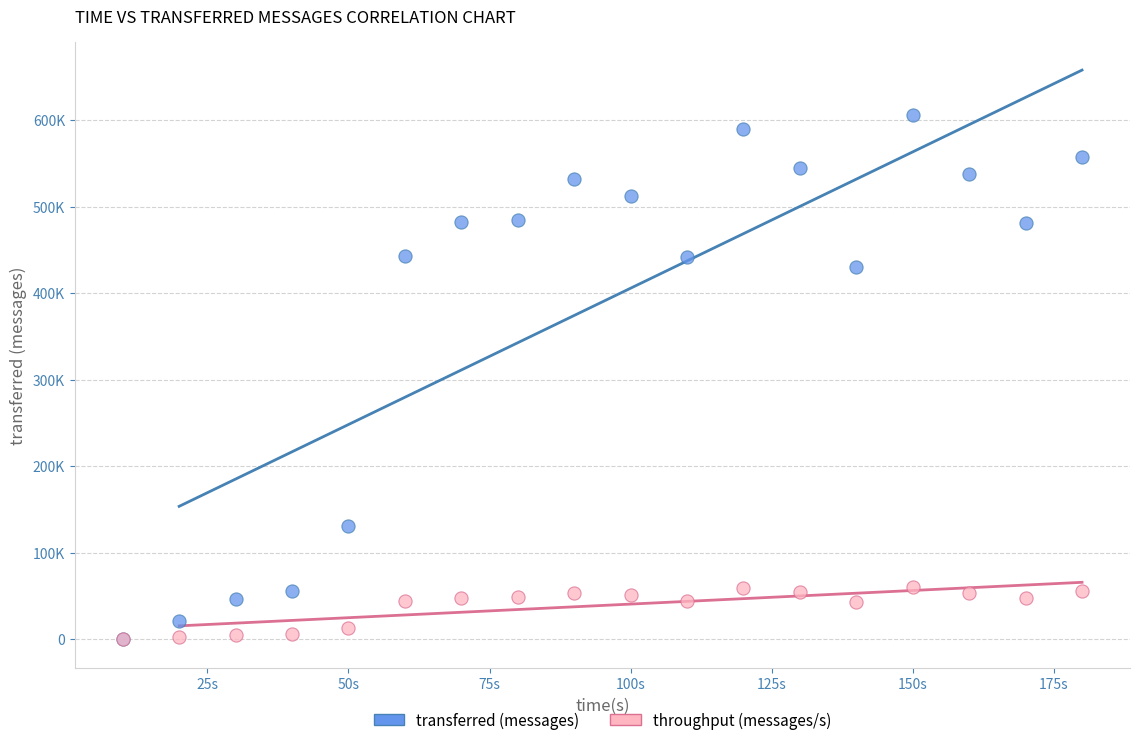

What are all the series names shown in the legend?

transferred (messages), throughput (messages/s)